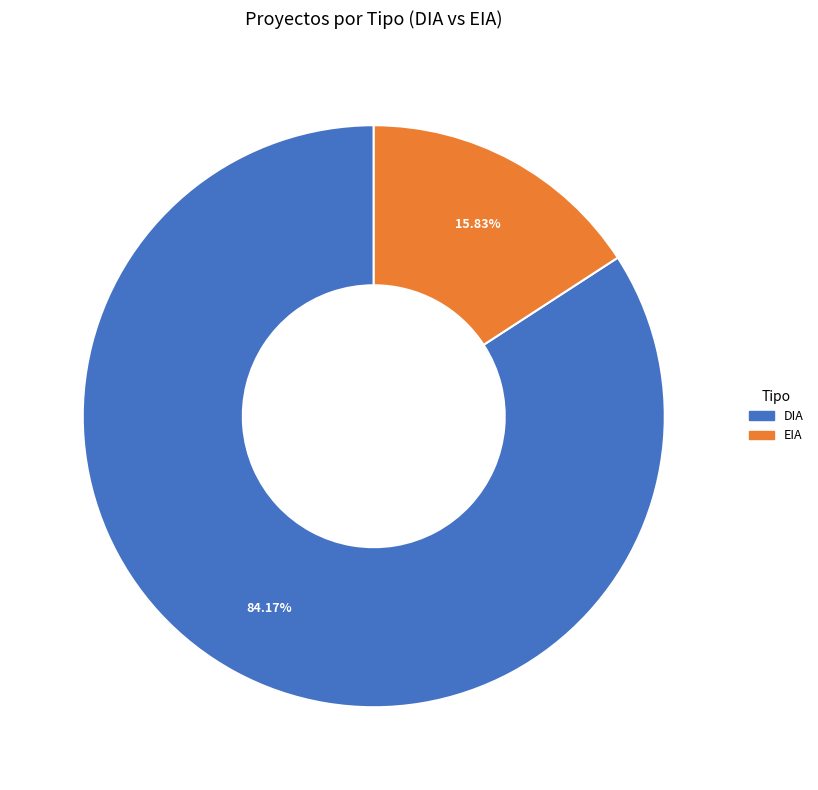

Combined, what portion of the pie is EIA and DIA?

100.0%